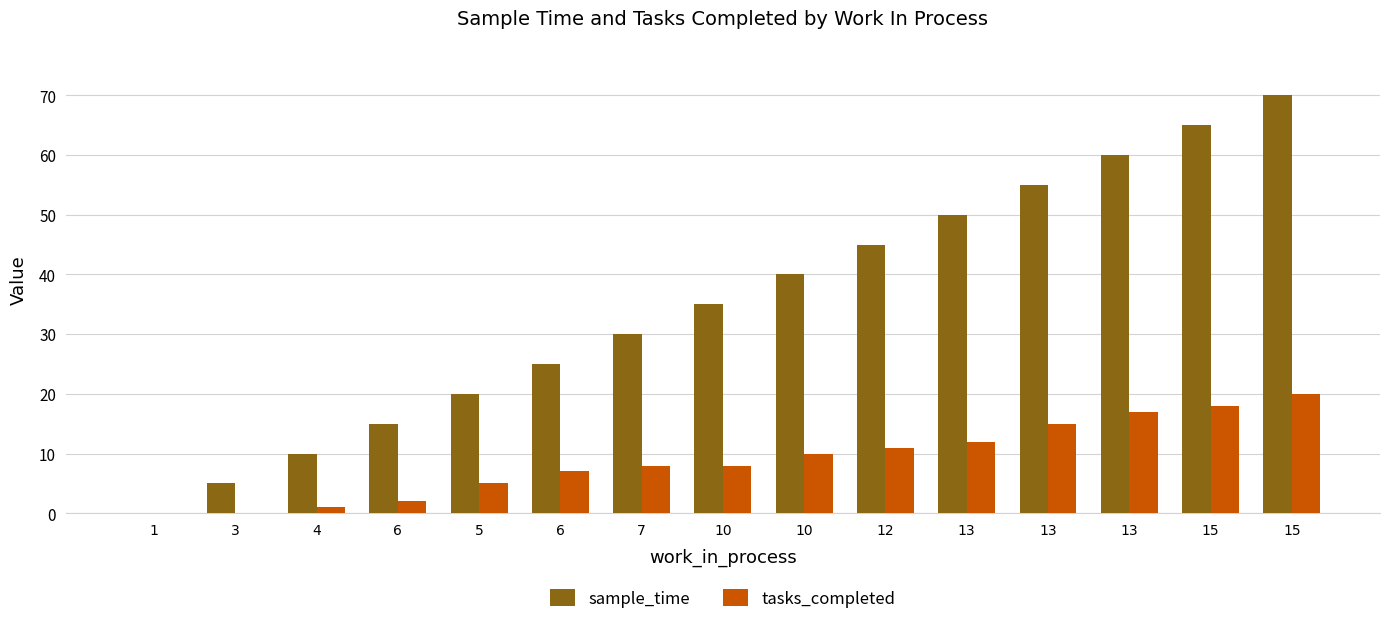

How many groups of bars are there?

15